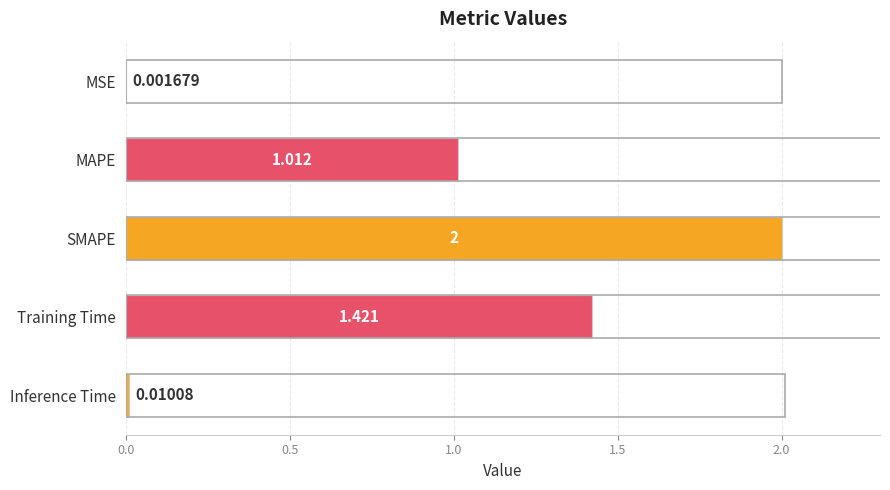

Which label corresponds to the largest value in the chart?

SMAPE